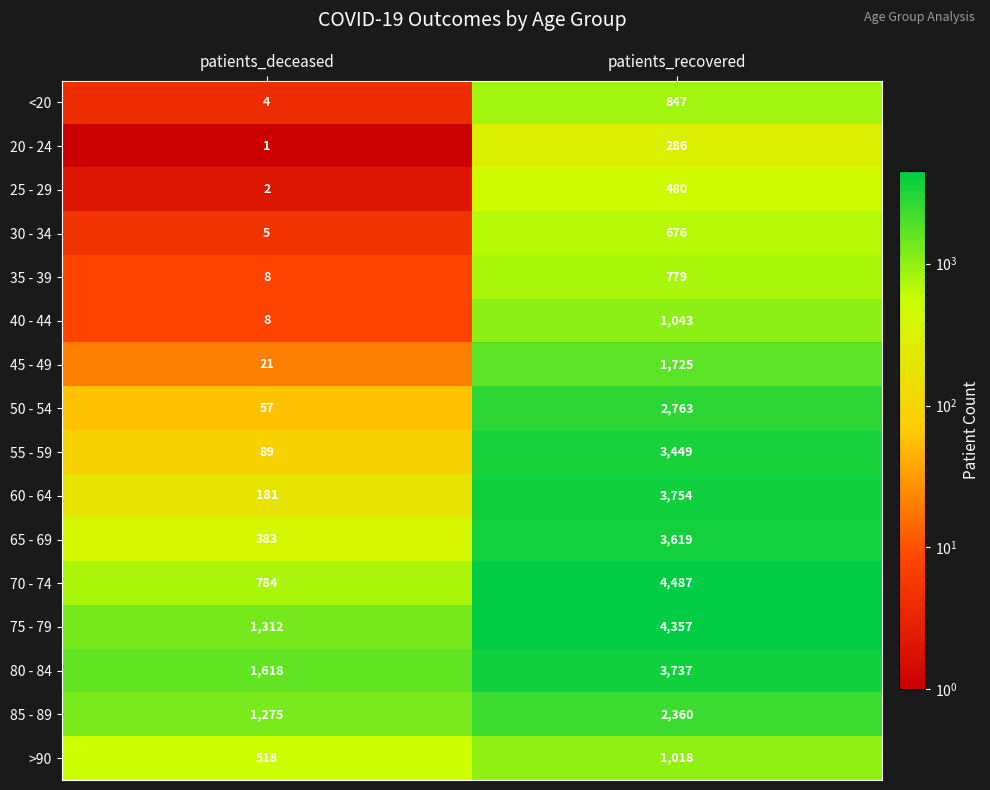

Where is 30 - 34 nearest to the value 340?

patients_deceased